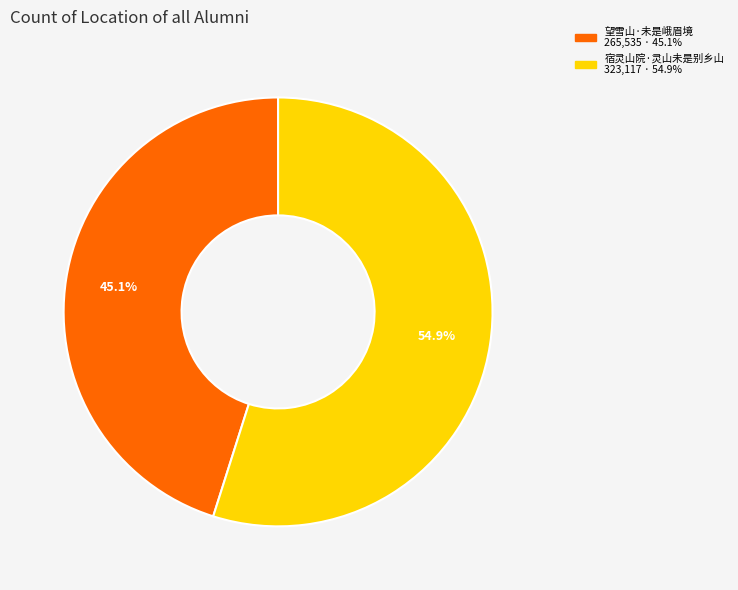

To the nearest percent, what is the difference between the 宿灵山院·灵山未是别乡山 and 望雪山·未是峨眉境 slice percentages?

10%